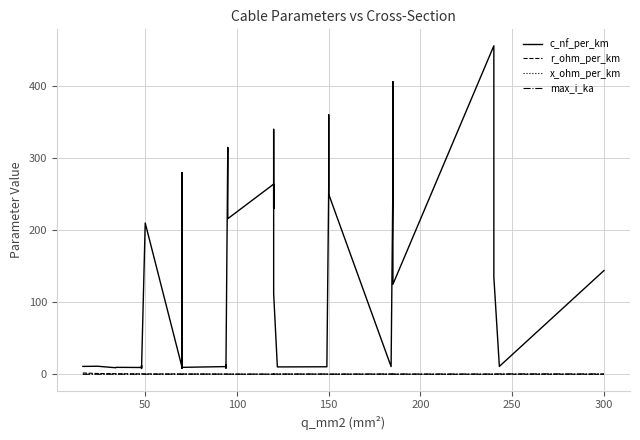

Is the value of x_ohm_per_km at 31 greater than the value of c_nf_per_km at 23?

No